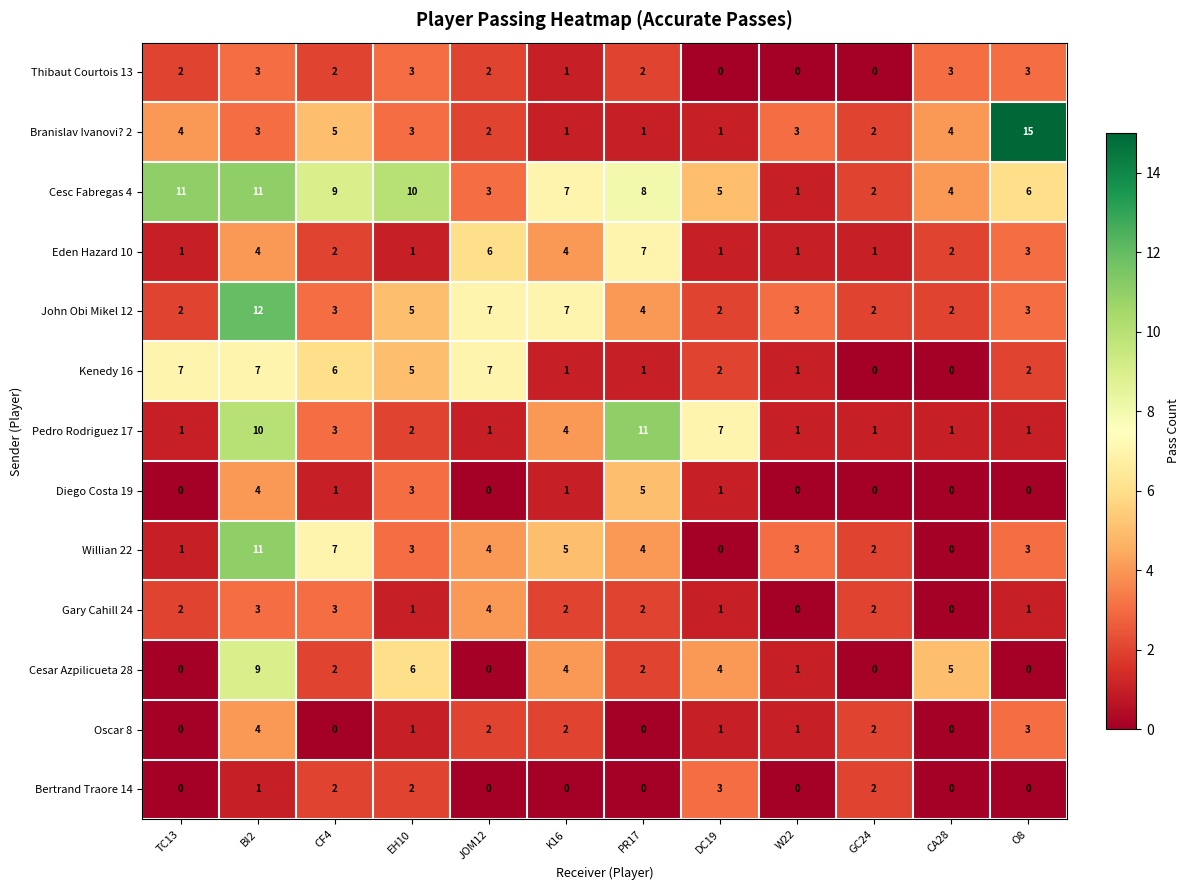

What is the average value of the Eden Hazard 10 series?

3